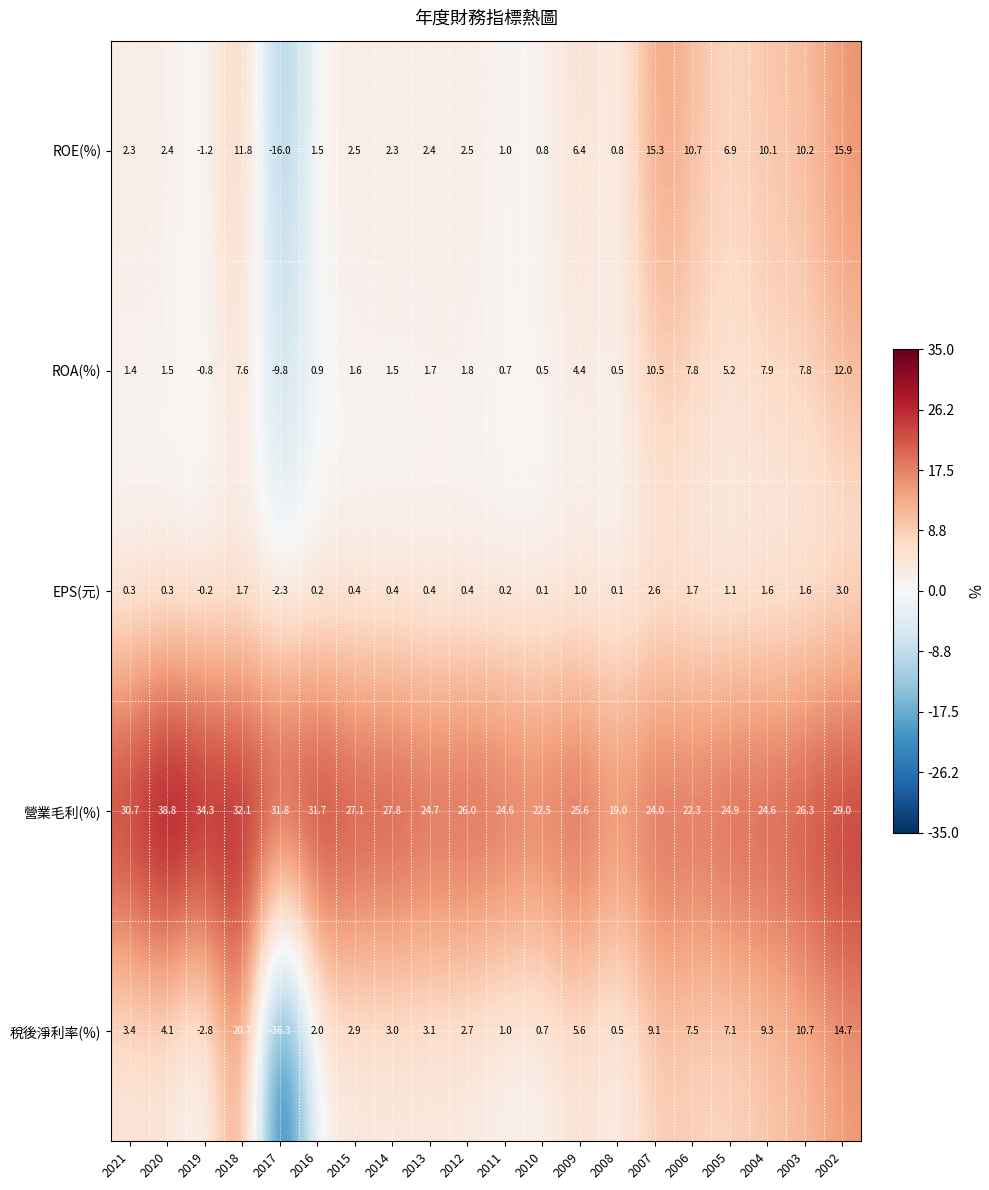

At which category is the sum across all series the highest?

2002